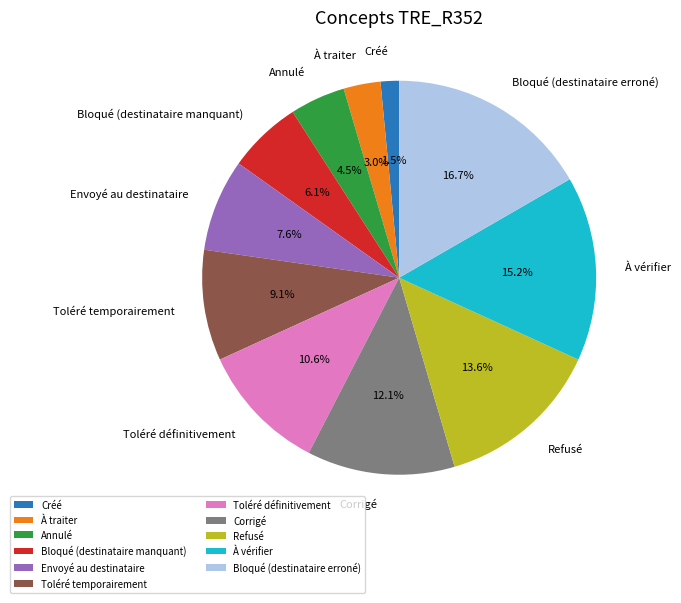

Do Envoyé au destinataire and Toléré temporairement together represent more than half of the pie?

No